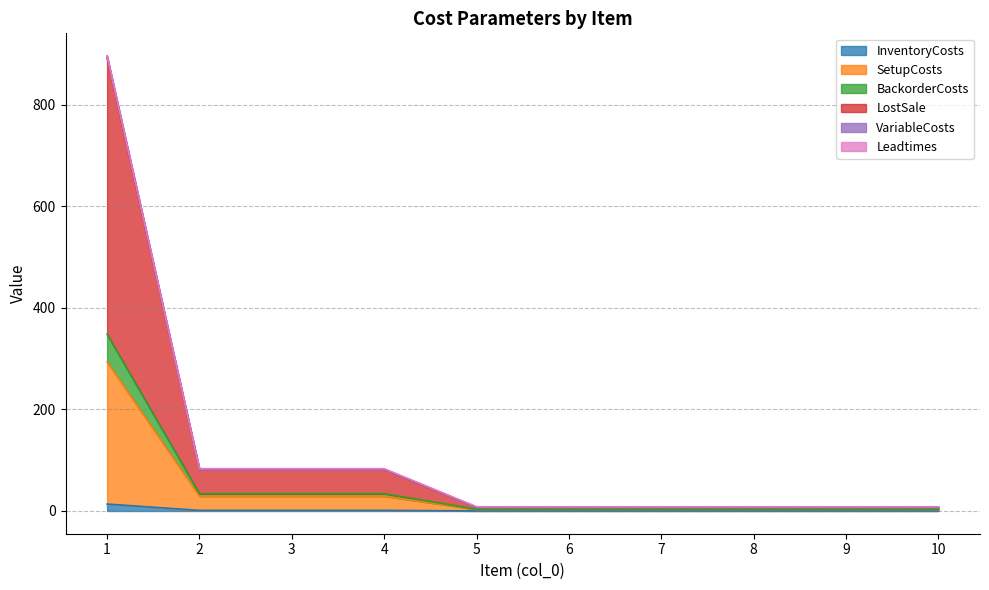

Which has a higher value, 2 or 6?

2